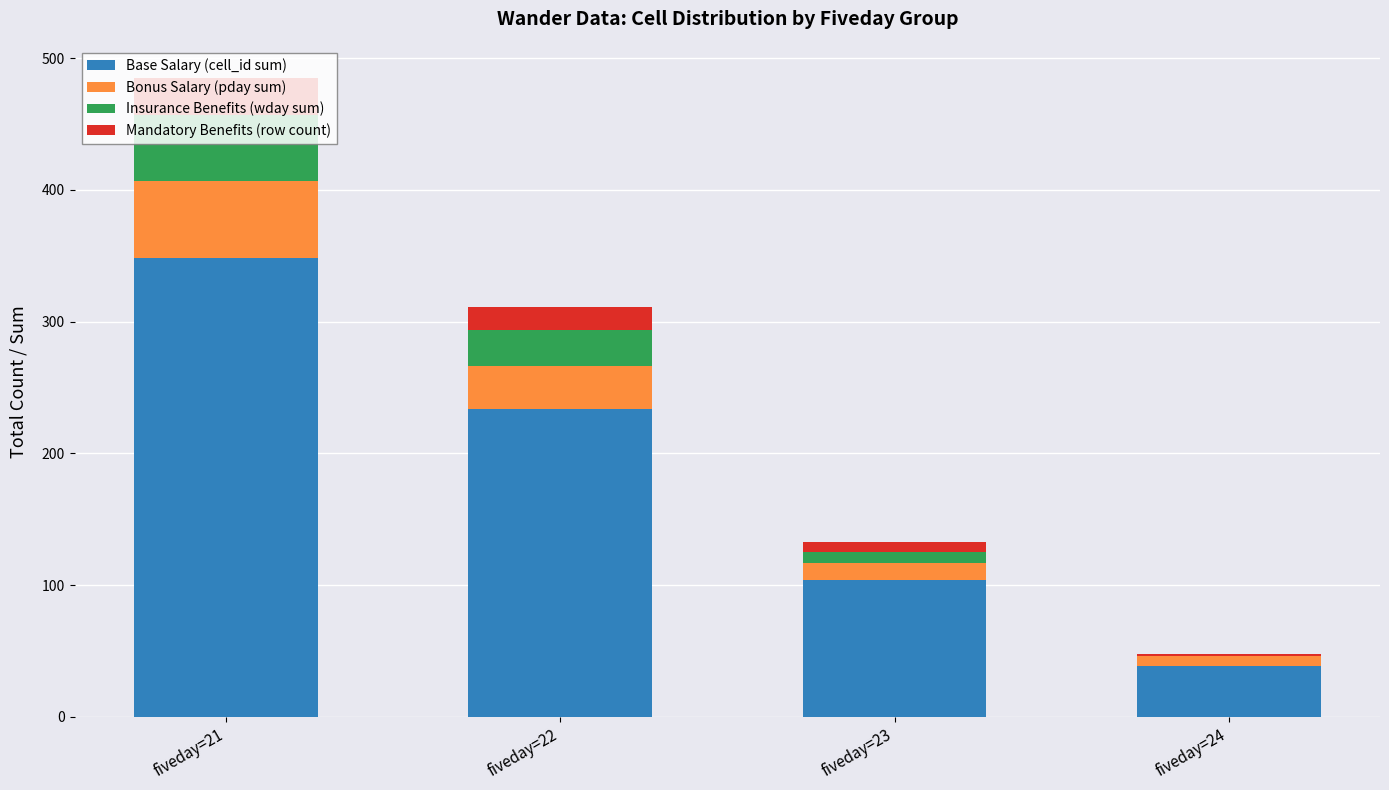

Does the chart contain stacked bars?

Yes